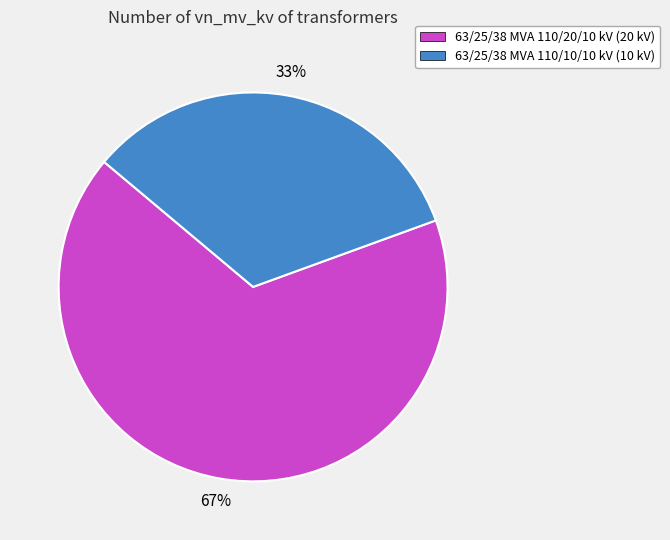

To the nearest percent, what is the combined percentage of 63/25/38 MVA 110/20/10 kV and 63/25/38 MVA 110/10/10 kV?

100%